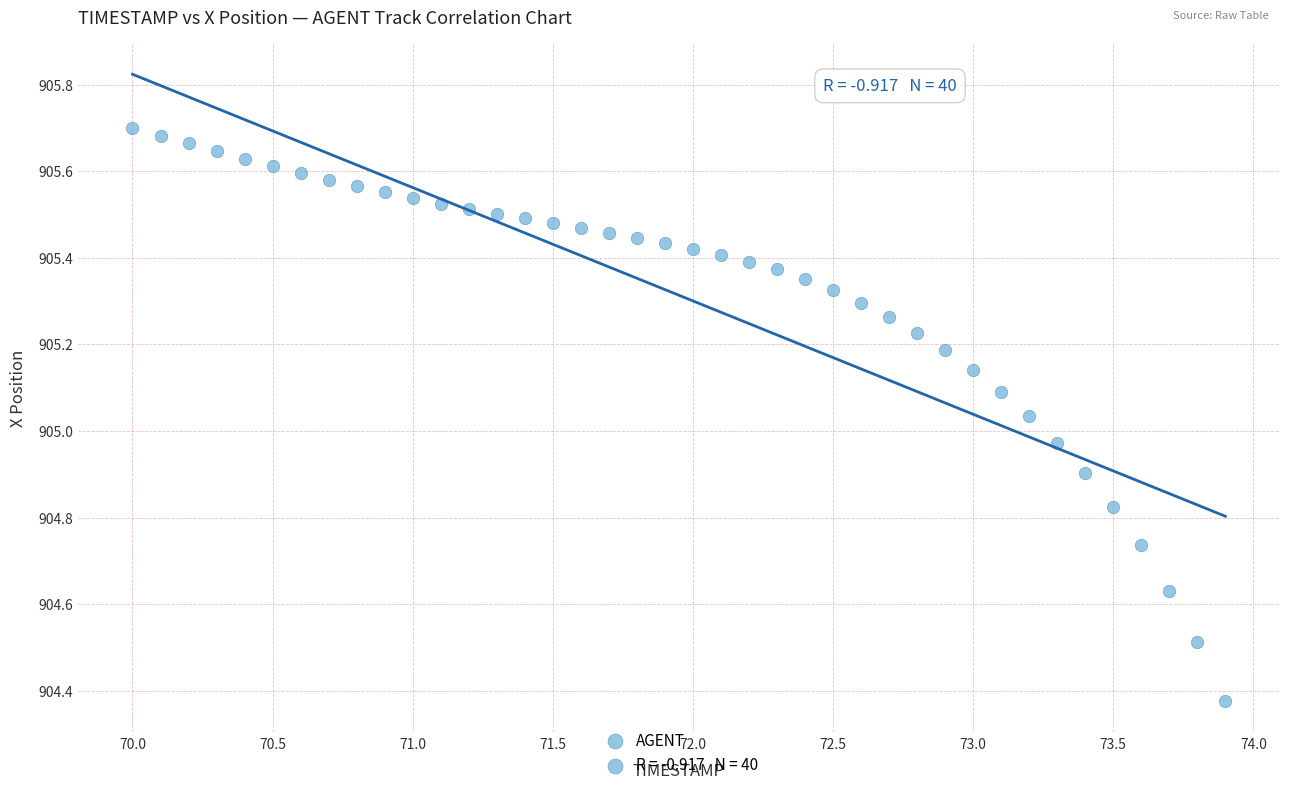

What is the range of Y values (max minus min)?

1.3